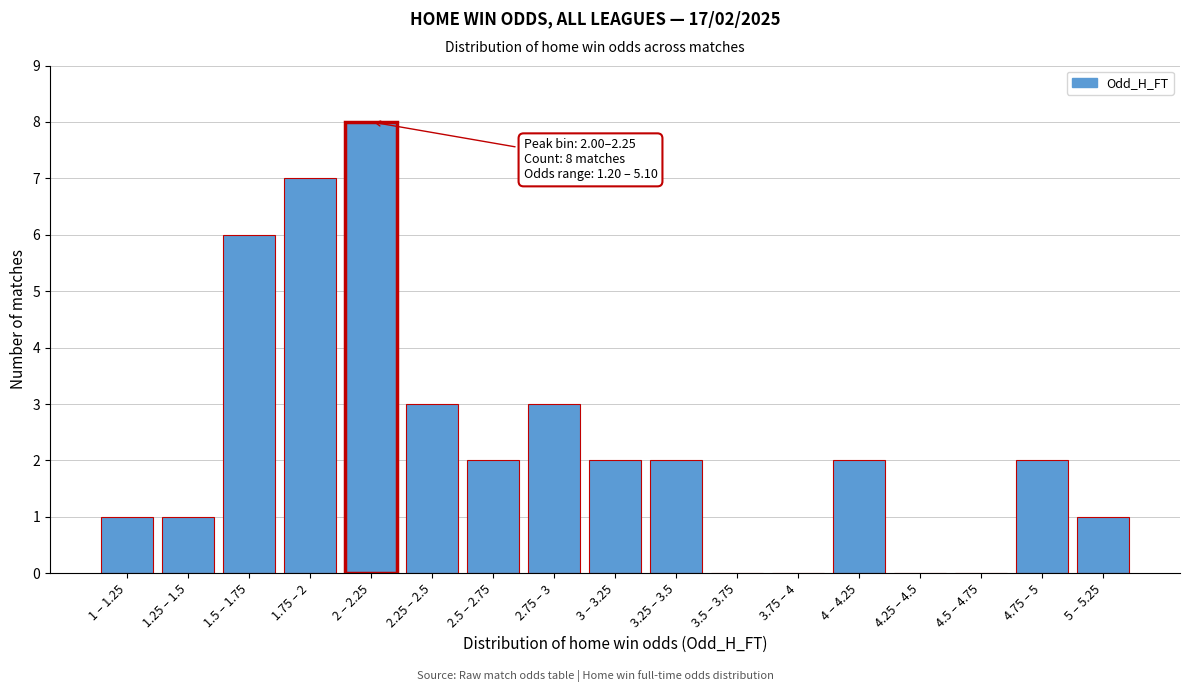

Reading right to left, extract all data points from this chart.

5 – 5.25=1	4.75 – 5=2	4.5 – 4.75=0	4.25 – 4.5=0	4 – 4.25=2	3.75 – 4=0	3.5 – 3.75=0	3.25 – 3.5=2	3 – 3.25=2	2.75 – 3=3	2.5 – 2.75=2	2.25 – 2.5=3	2 – 2.25=8	1.75 – 2=7	1.5 – 1.75=6	1.25 – 1.5=1	1 – 1.25=1